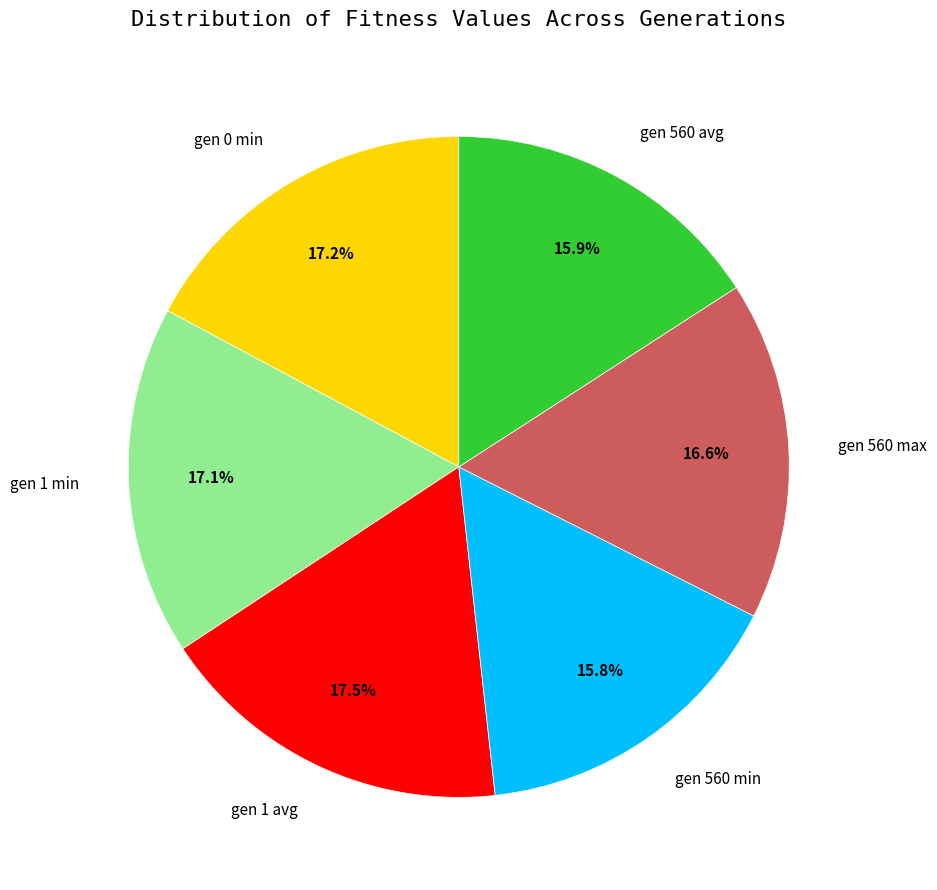

Is there any slice that represents more than half of the pie?

No